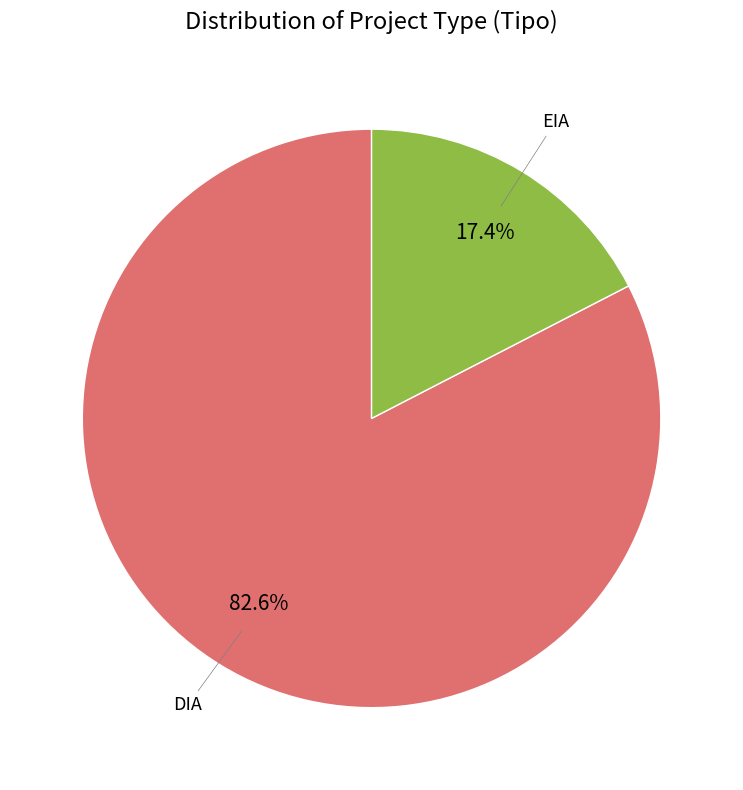

True or false: DIA accounts for 73% of the total.

False